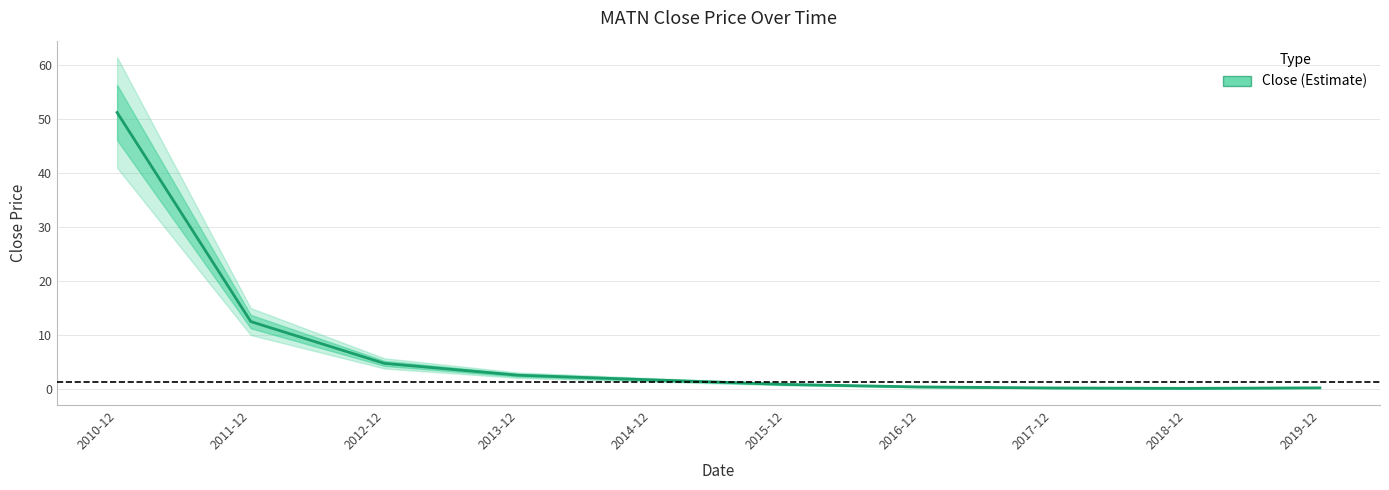

What is the label of the 4th point from the right?

2016-12